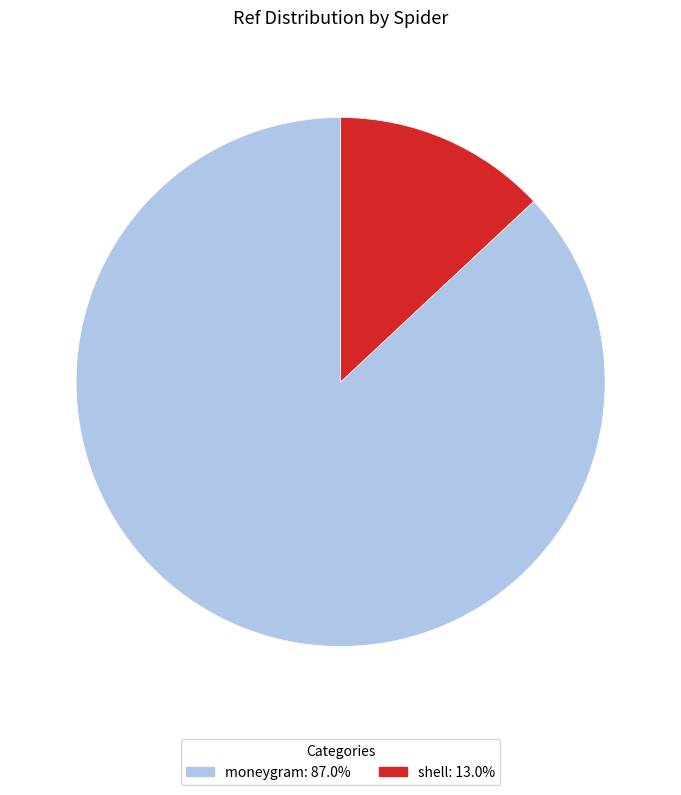

Combined, do moneygram and shell account for over 50%?

Yes